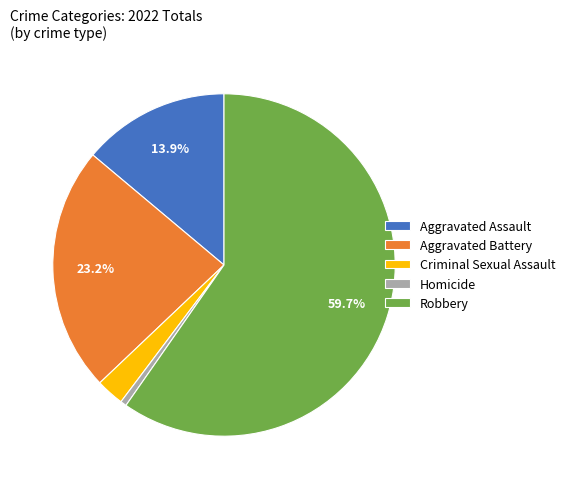

To the nearest percent, what is the difference between the Robbery and Homicide slice percentages?

59%